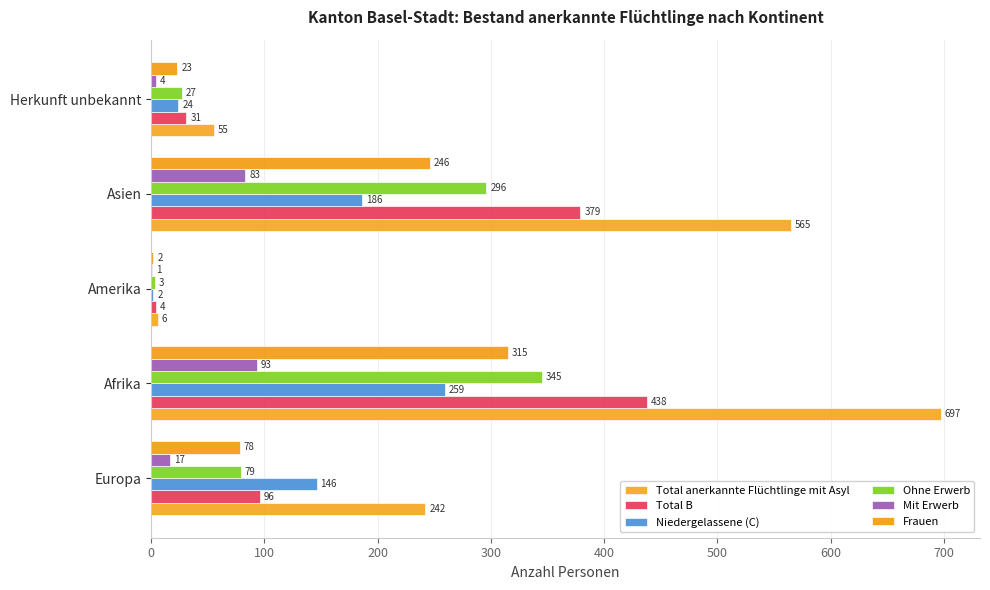

At how many categories does at least one series exceed 199?

3